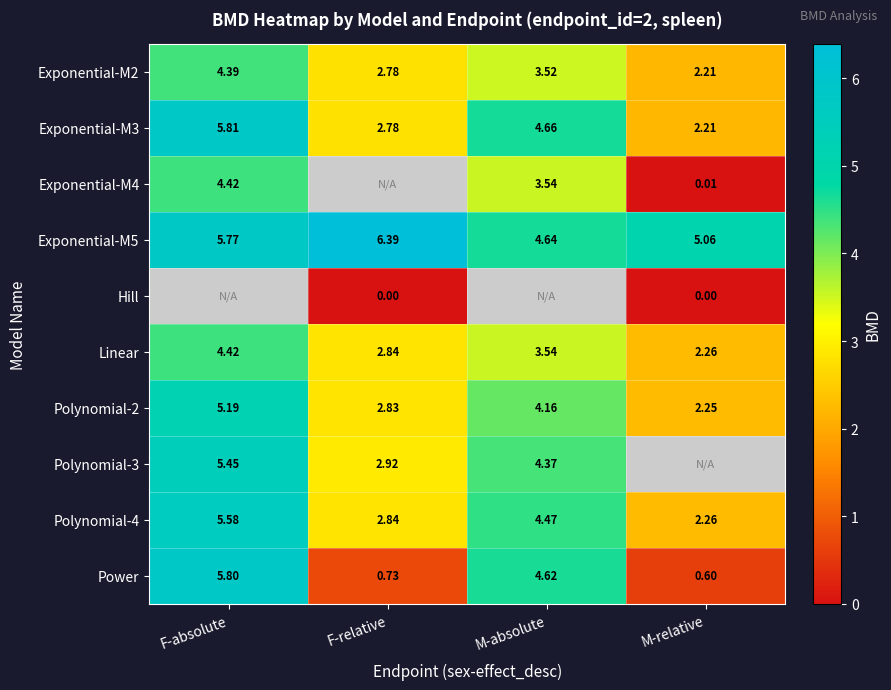

Where does the Polynomial-4 series first go above 4?

F-absolute